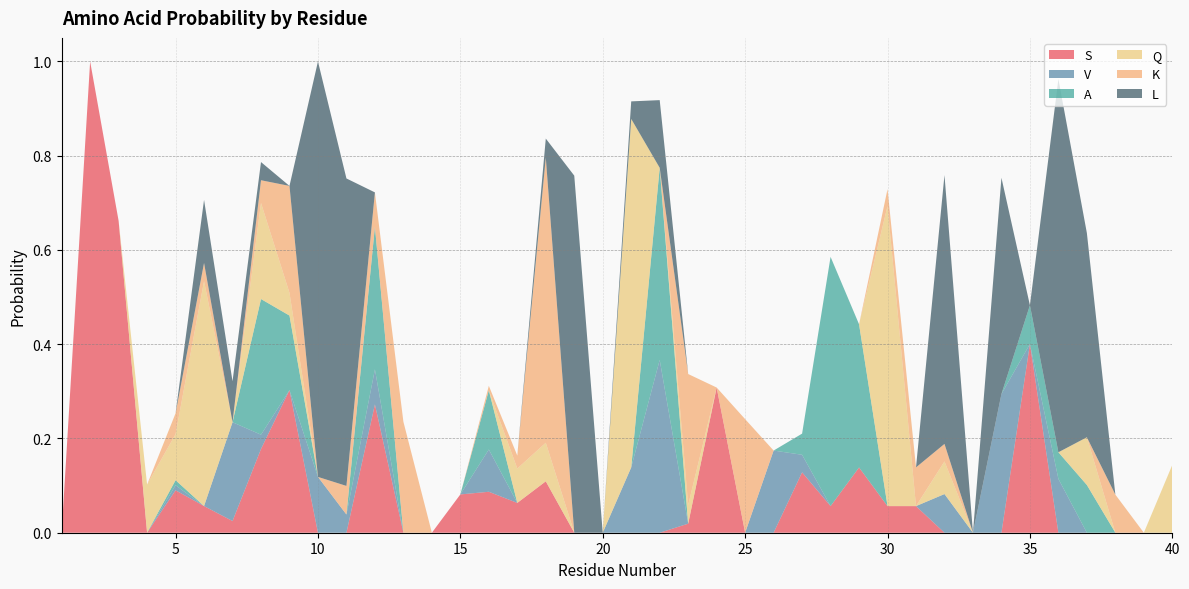

Reading left to right, what are all the values shown in this chart?

S: 0.0	1.0	0.7	0.0	0.1	0.1	0.0	0.2	0.3	0.0	0.0	0.3	0.0	0.0	0.1	0.1	0.1	0.1	0.0	0.0	0.0	0.0	0.0	0.3	0.0	0.0	0.1	0.1	0.1	0.1	0.1	0.0	0.0	0.0	0.4	0.0	0.0	0.0	0.0	0.0
V: 0.0	0.0	0.0	0.0	0.0	0.0	0.2	0.0	0.0	0.1	0.0	0.1	0.0	0.0	0.0	0.1	0.0	0.0	0.0	0.0	0.1	0.4	0.0	0.0	0.0	0.2	0.0	0.0	0.0	0.0	0.0	0.1	0.0	0.3	0.0	0.1	0.0	0.0	0.0	0.0
A: 0.0	0.0	0.0	0.0	0.0	0.0	0.0	0.3	0.2	0.0	0.0	0.3	0.0	0.0	0.0	0.1	0.0	0.0	0.0	0.0	0.0	0.4	0.0	0.0	0.0	0.0	0.0	0.5	0.3	0.0	0.0	0.0	0.0	0.0	0.1	0.1	0.1	0.0	0.0	0.0
Q: 0.0	0.0	0.0	0.1	0.1	0.5	0.0	0.2	0.0	0.0	0.0	0.0	0.0	0.0	0.0	0.0	0.1	0.1	0.0	0.0	0.7	0.0	0.0	0.0	0.0	0.0	0.0	0.0	0.0	0.6	0.0	0.1	0.0	0.0	0.0	0.0	0.1	0.0	0.0	0.1
K: 0.0	0.0	0.0	0.0	0.0	0.0	0.0	0.0	0.2	0.0	0.1	0.1	0.2	0.0	0.0	0.0	0.0	0.6	0.0	0.0	0.0	0.0	0.3	0.0	0.2	0.0	0.0	0.0	0.0	0.0	0.1	0.0	0.0	0.0	0.0	0.0	0.0	0.1	0.0	0.0
L: 0.0	0.0	0.0	0.0	0.0	0.1	0.1	0.0	0.0	0.9	0.7	0.0	0.0	0.0	0.0	0.0	0.0	0.0	0.8	0.0	0.0	0.1	0.0	0.0	0.0	0.0	0.0	0.0	0.0	0.0	0.0	0.6	0.0	0.5	0.0	0.8	0.4	0.0	0.0	0.0